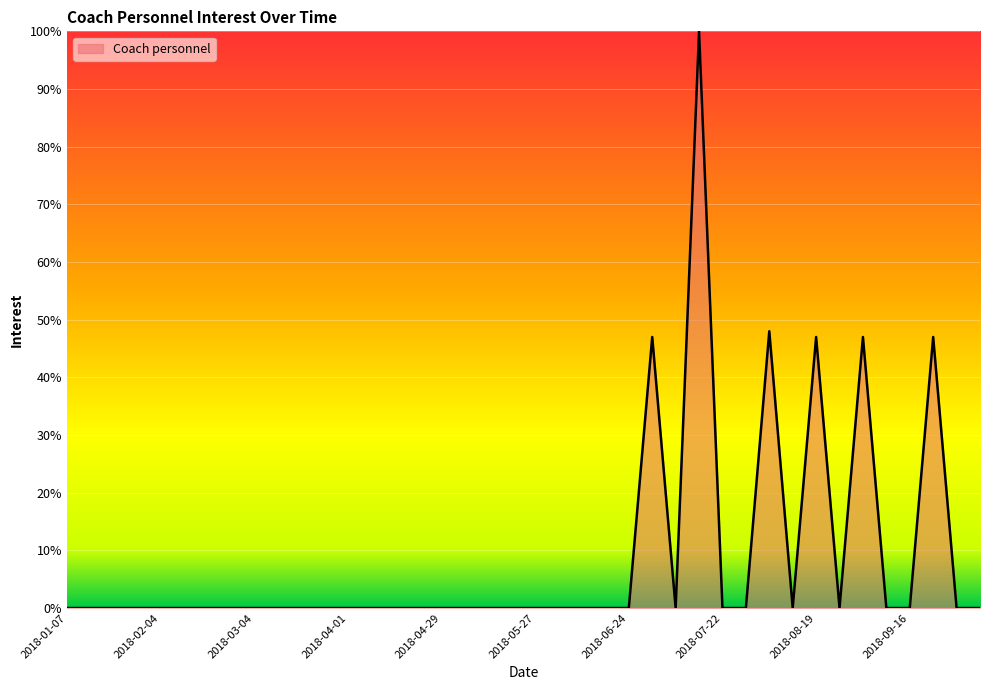

What is the greatest value displayed?

100